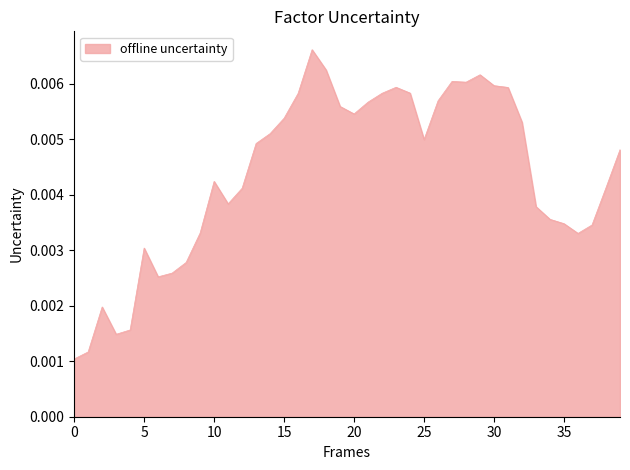

How many lines are shown in the chart?

1